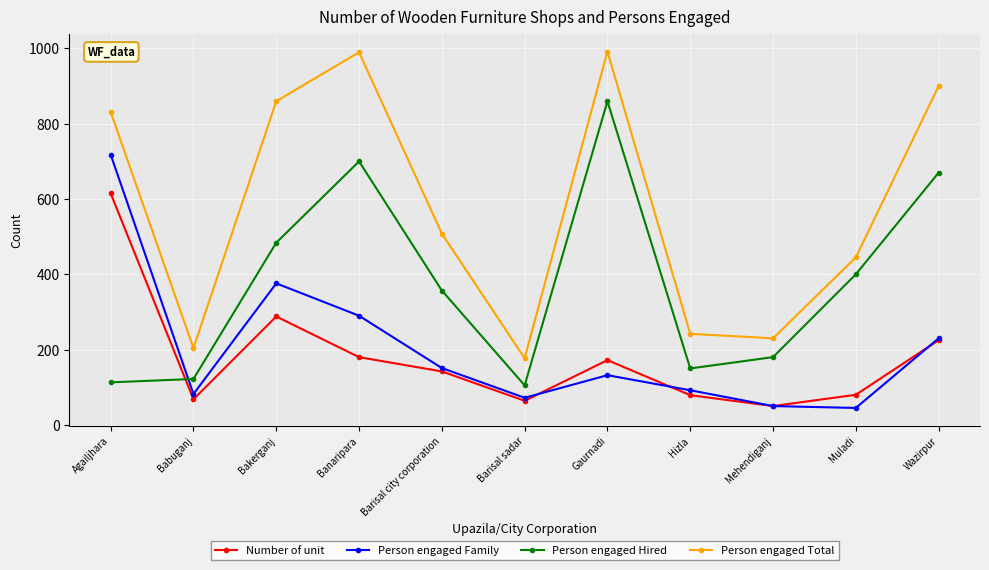

At how many categories does at least one series exceed 322?

7